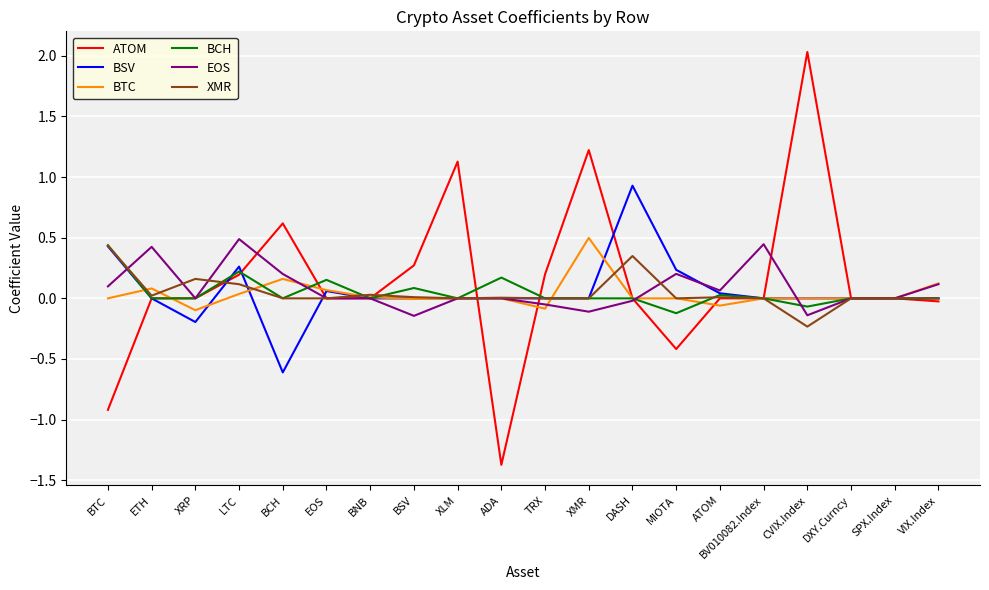

In BSV, how many points are higher than both neighbors (excluding endpoints)?

3